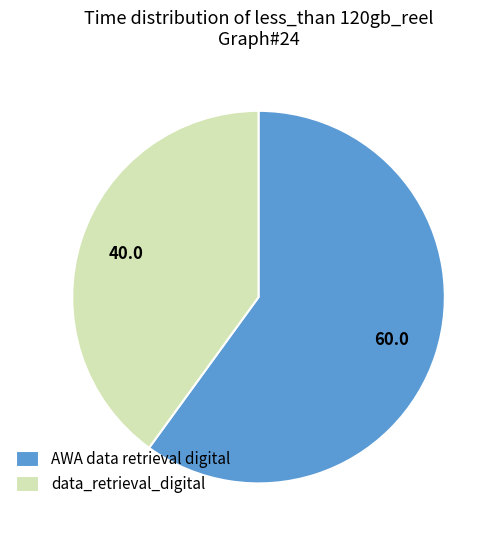

True or false: AWA data retrieval digital accounts for 60% of the total.

True